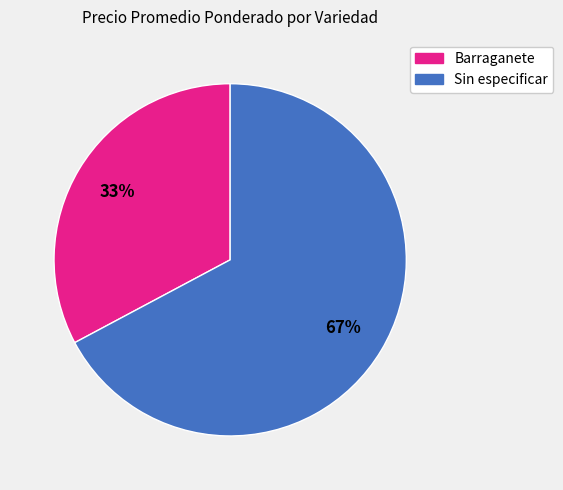

Which has a higher value, Sin especificar or Barraganete?

Sin especificar